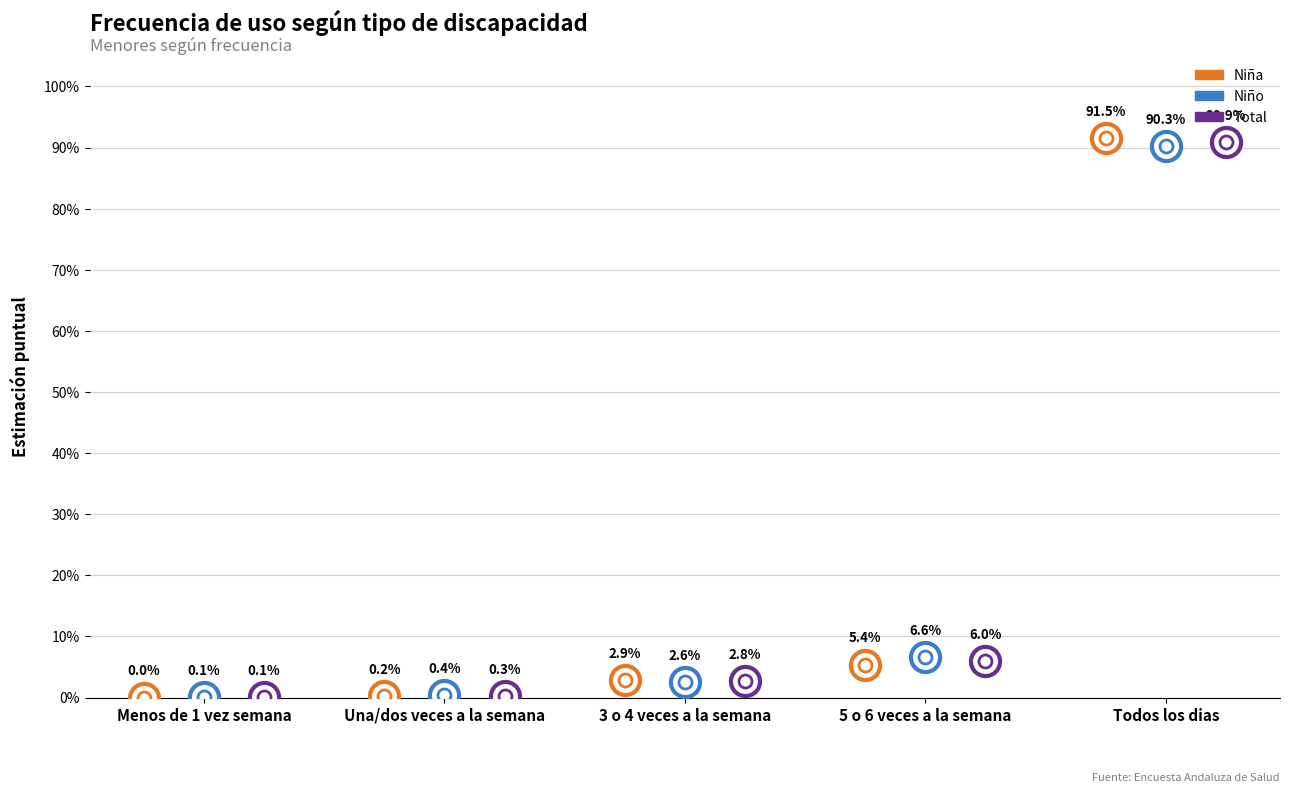

What are all the series names shown in the legend?

Niña, Niño, Total